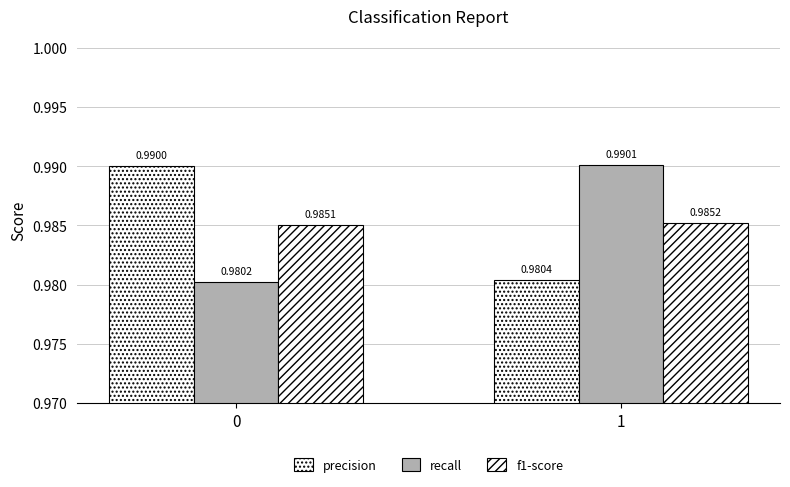

How many recall values are between 0 and 1?

2